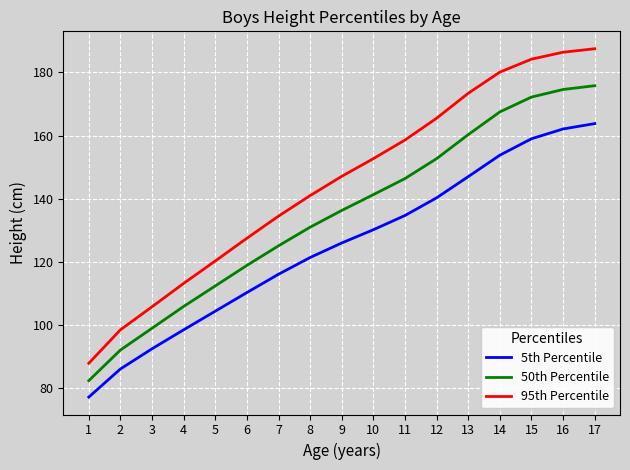

Is it true that 95th Percentile equals 152.7 at 10?

True